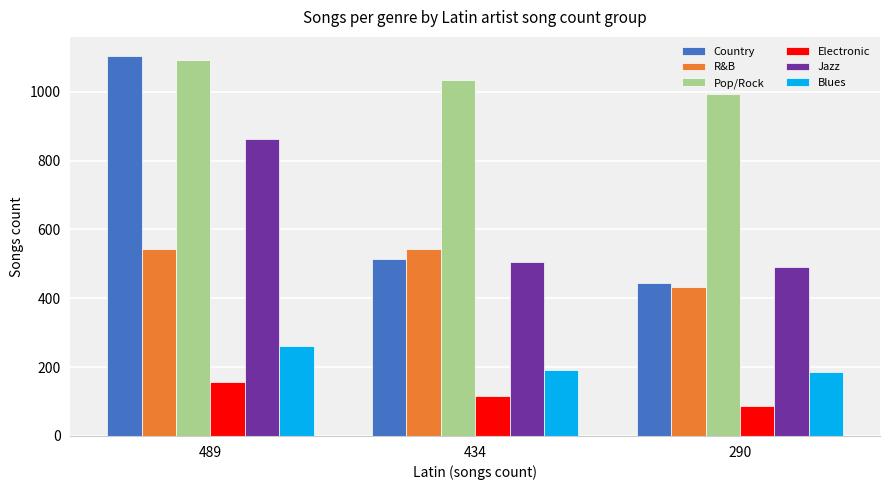

Which series has the widest spread of values?

Country